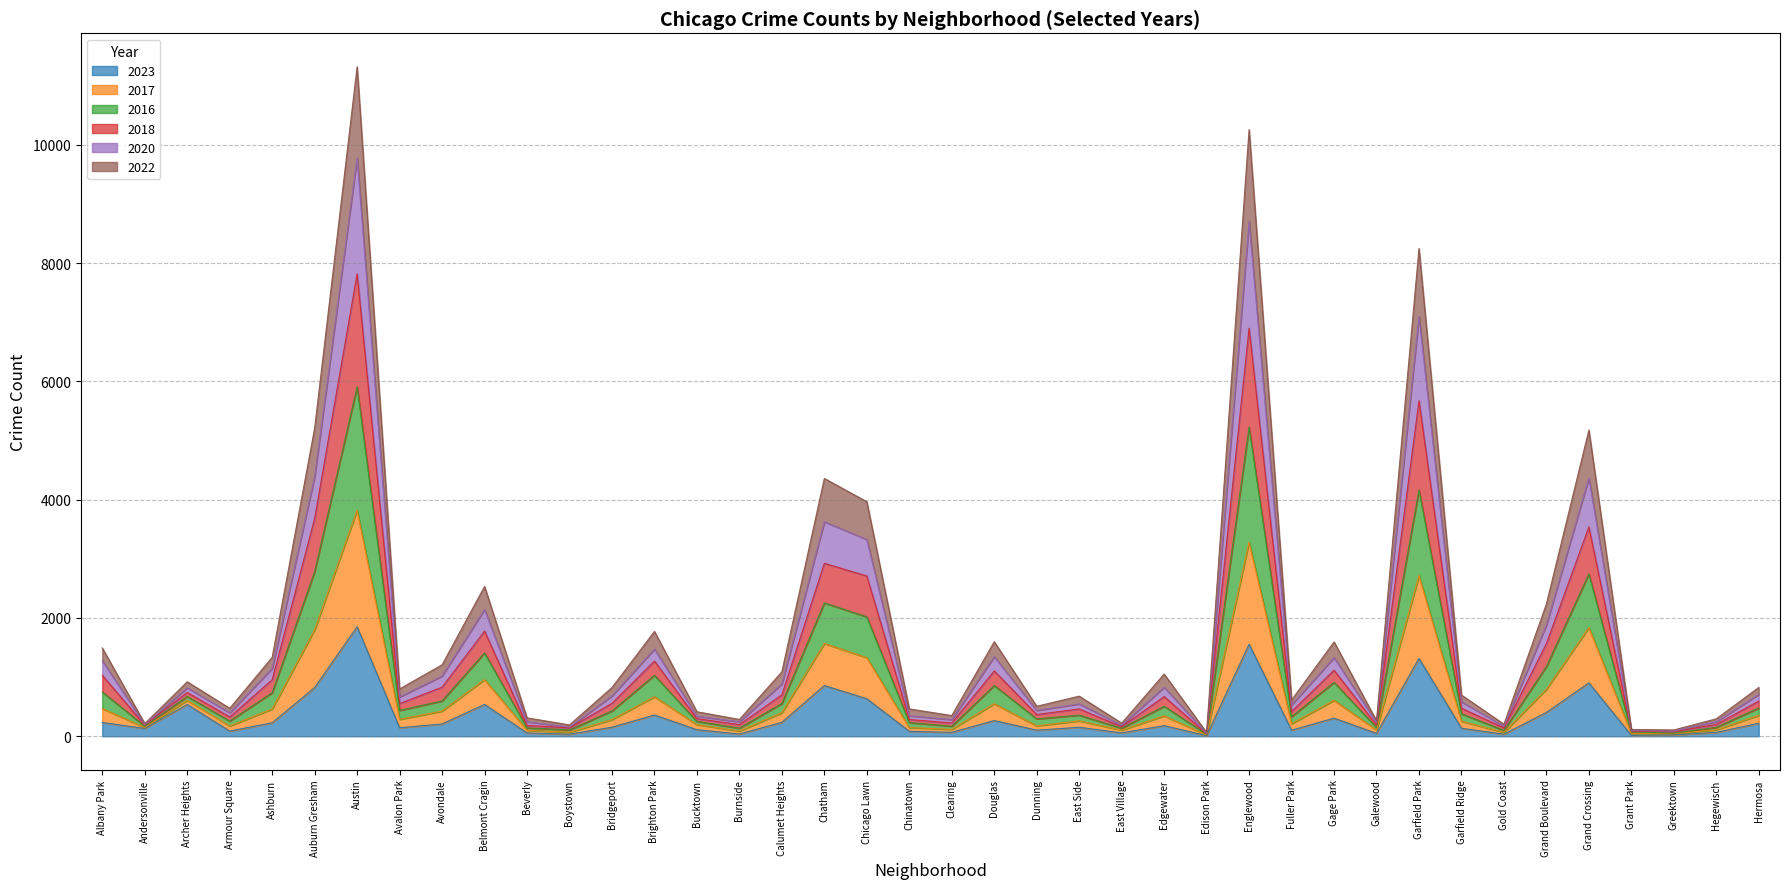

What is the total value across all series at Hermosa?

825